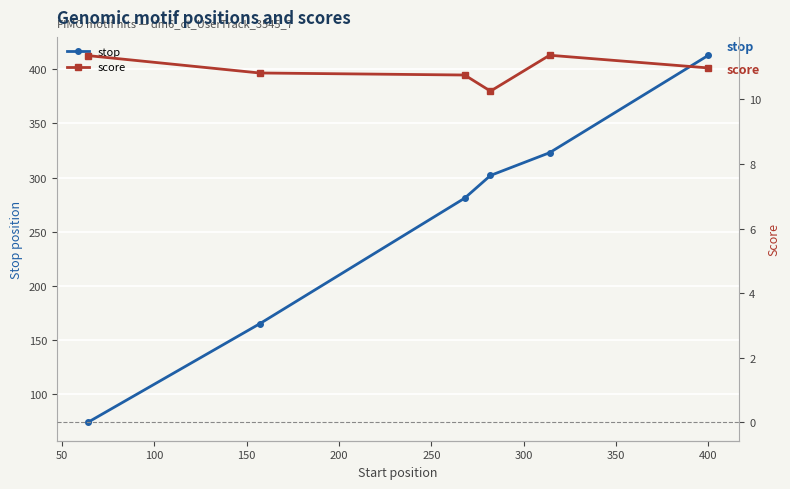

True or false: stop has more than 1 points higher than both neighbors.

False